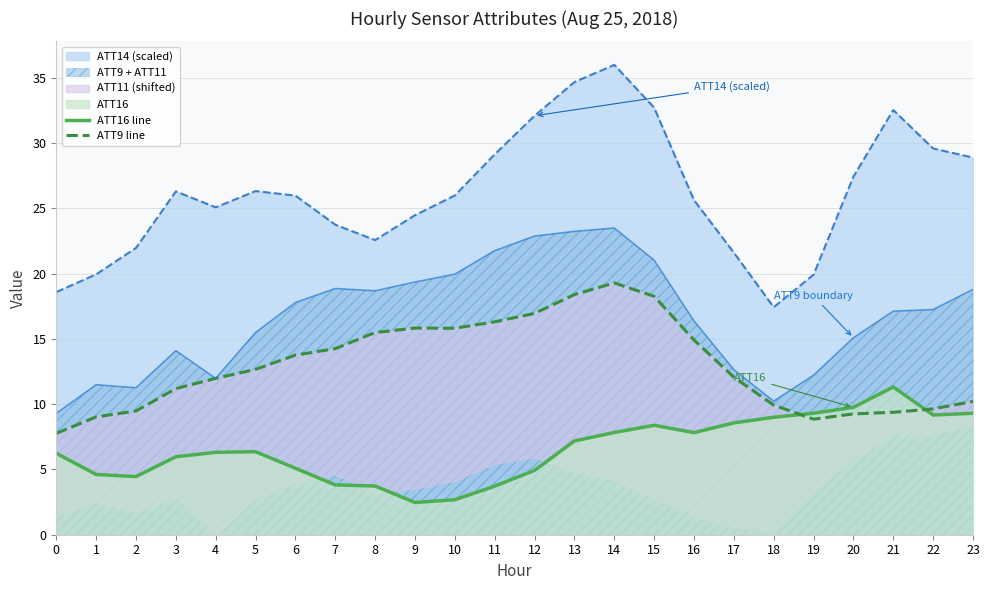

What is the value of the ATT16 line point at the 5th from the left?

6.3